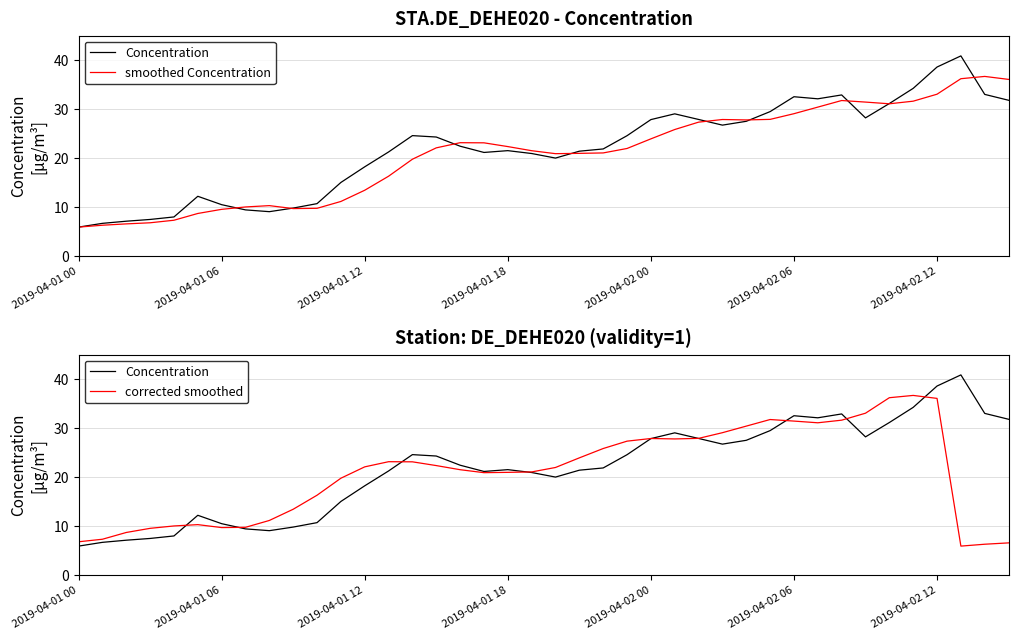

Which series changed the most between 8 and 21?

corrected smoothed